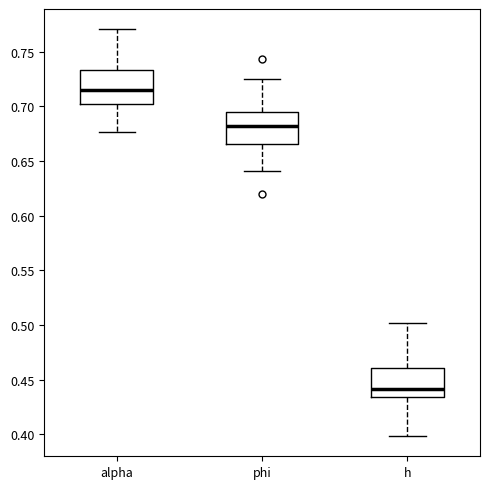

Which box's median line is the highest?

alpha